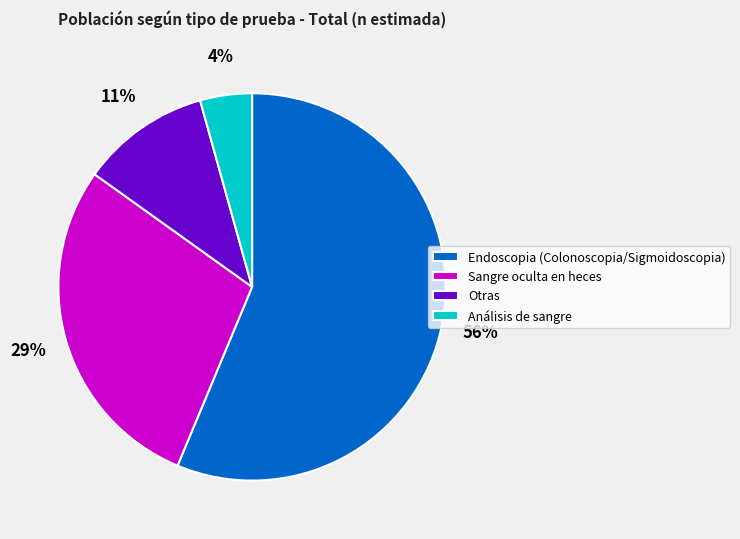

Is the sum of Análisis de sangre and Endoscopia (Colonoscopia/Sigmoidoscopia) greater than half?

Yes